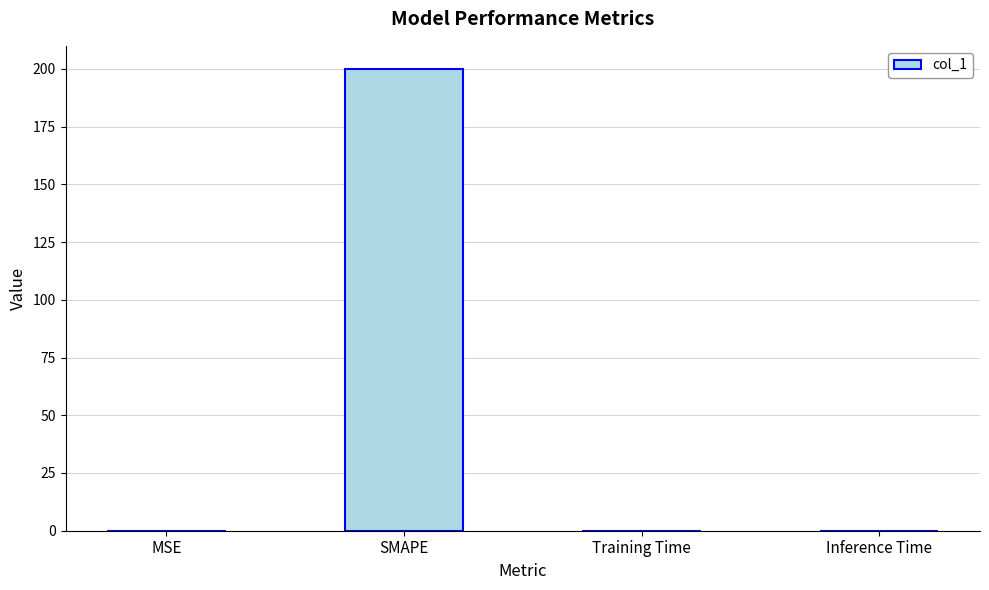

How many distinct data groups are displayed?

1